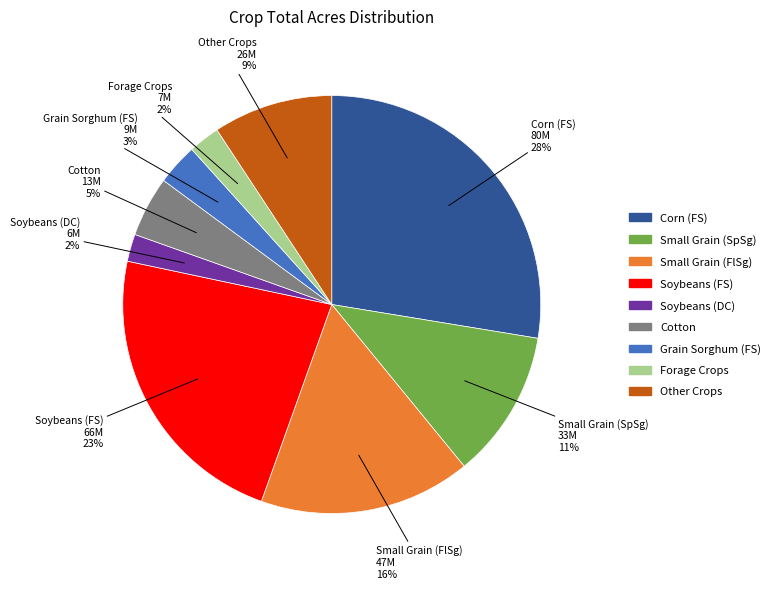

Do Other Crops and Cotton together represent more than half of the pie?

No